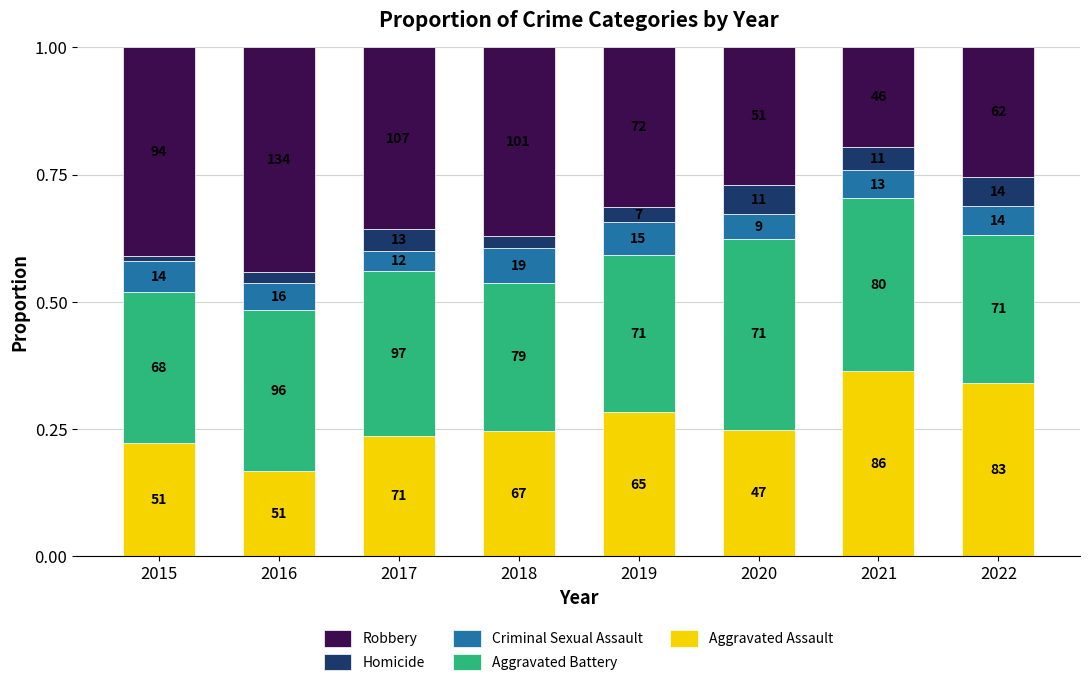

What is the sum of all Homicide values?

0.3